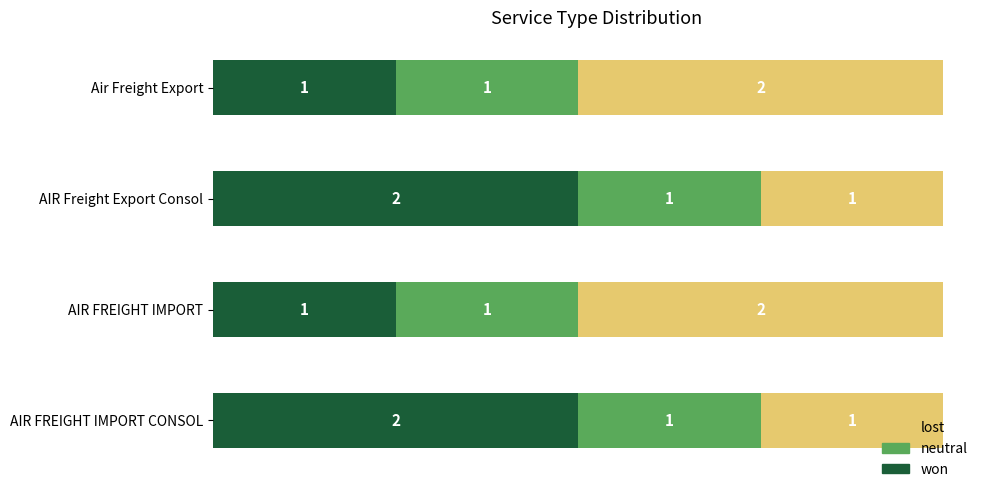

Is it true that won equals 2 at AIR Freight Export Consol?

True